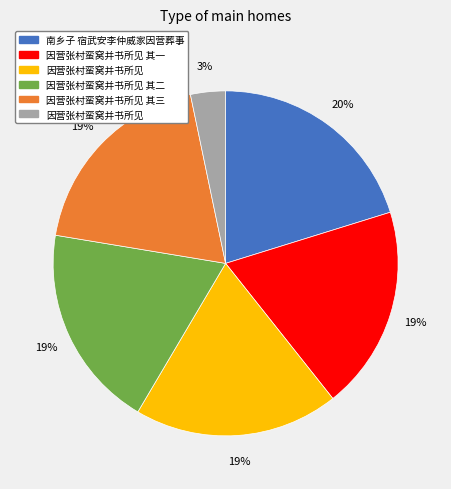

Is there any slice that represents more than half of the pie?

No